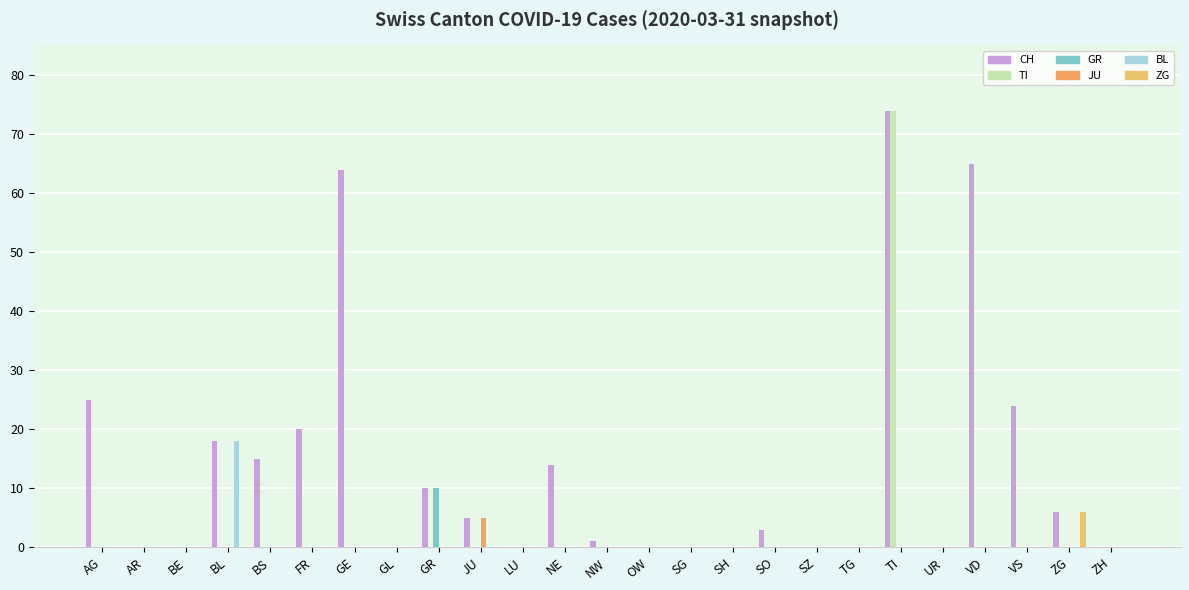

Which series changed the most between GE and LU?

CH